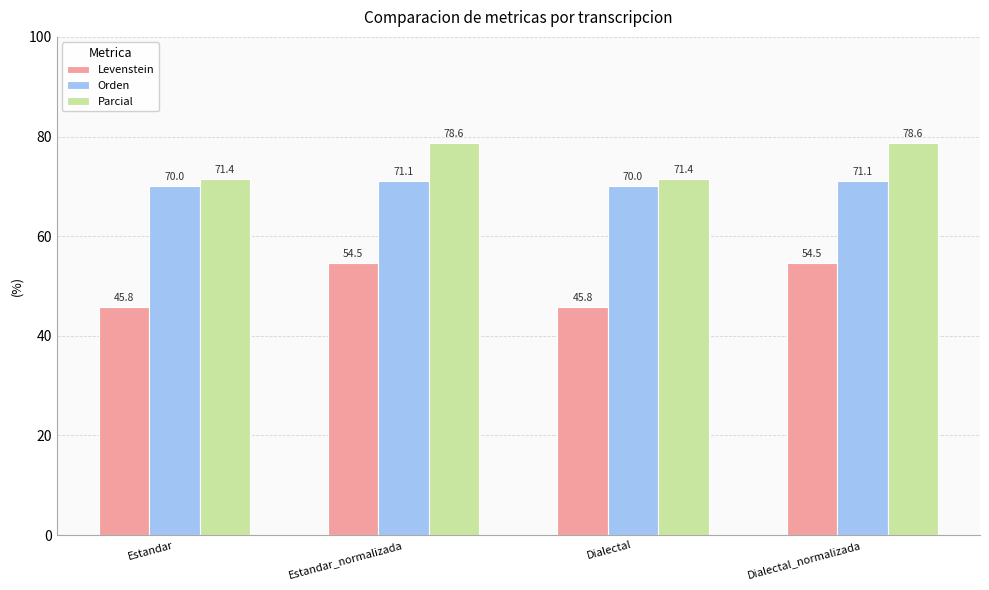

Reading left to right, what are all the values shown in this chart?

Levenstein: 45.8	54.5	45.8	54.5
Orden: 70.0	71.1	70.0	71.1
Parcial: 71.4	78.6	71.4	78.6